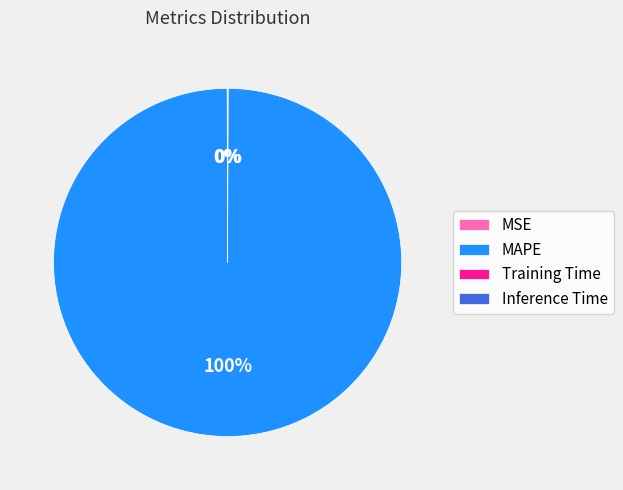

To the nearest percent, what is the difference between the largest and smallest slice percentages?

100%